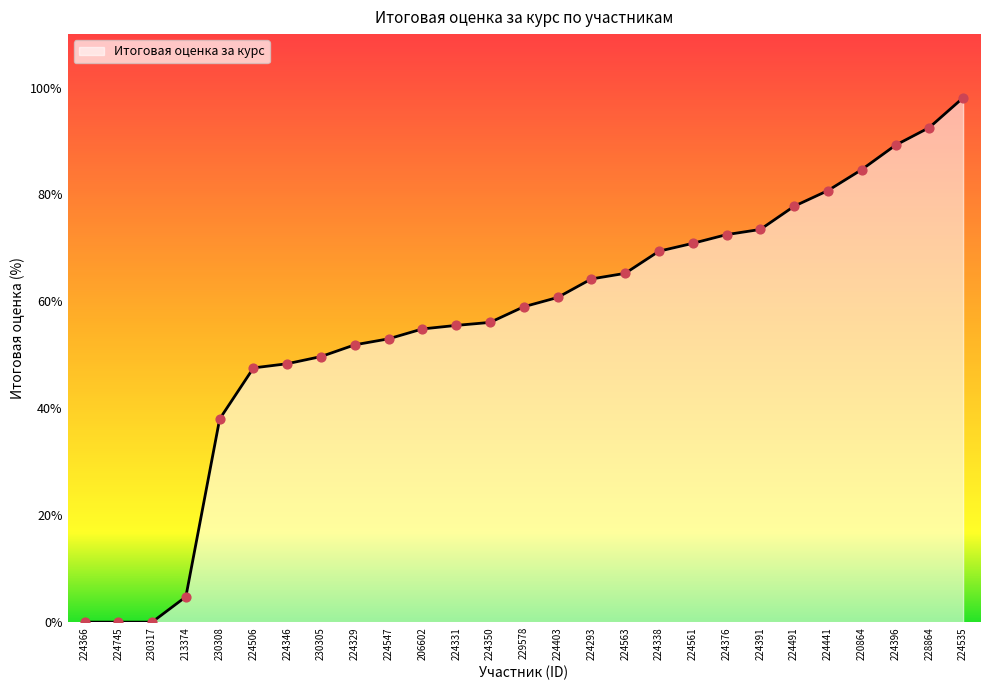

Which has a higher value, 206602 or 224366?

206602